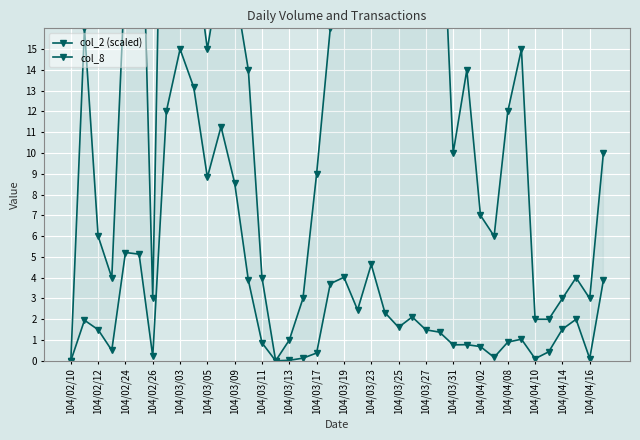

How many interior local peaks does the col_8 series have?

10